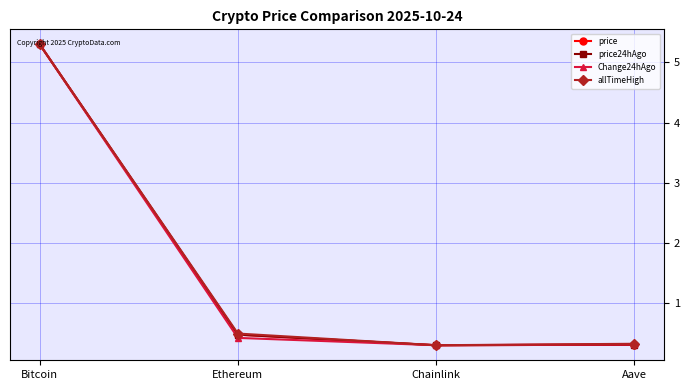

Where is the first local minimum for price24hAgo?

Chainlink